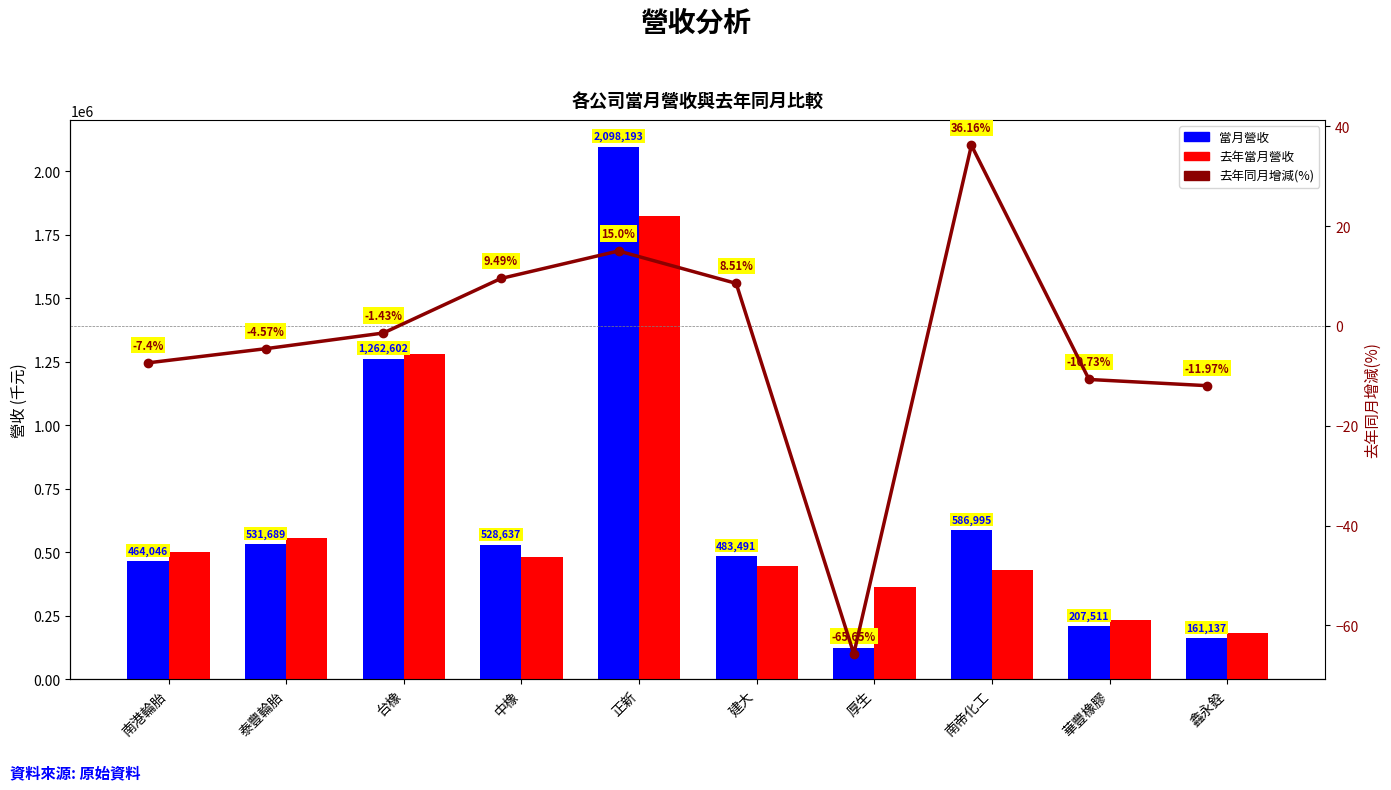

What are all the series names shown in the legend?

當月營收, 去年當月營收, 去年同月增減(%)